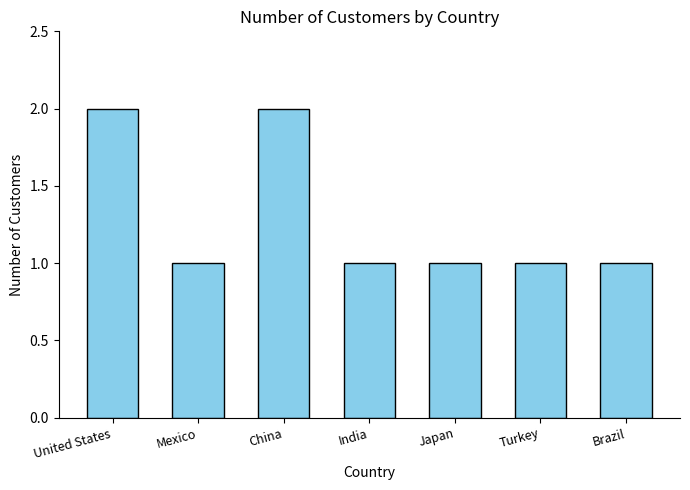

What is the sum of all values?

9